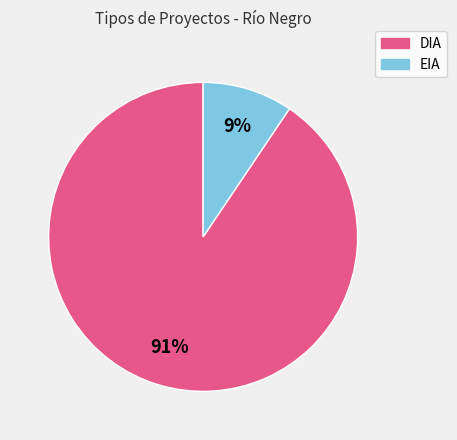

Rank the categories by value from lowest to highest.

EIA, DIA